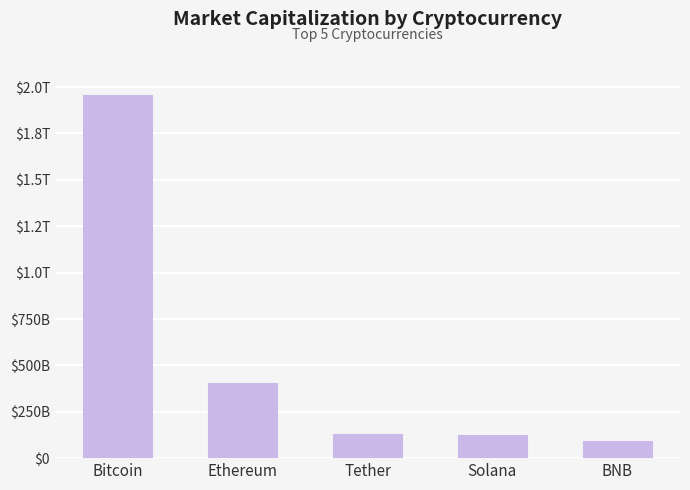

Are the bars horizontal?

No